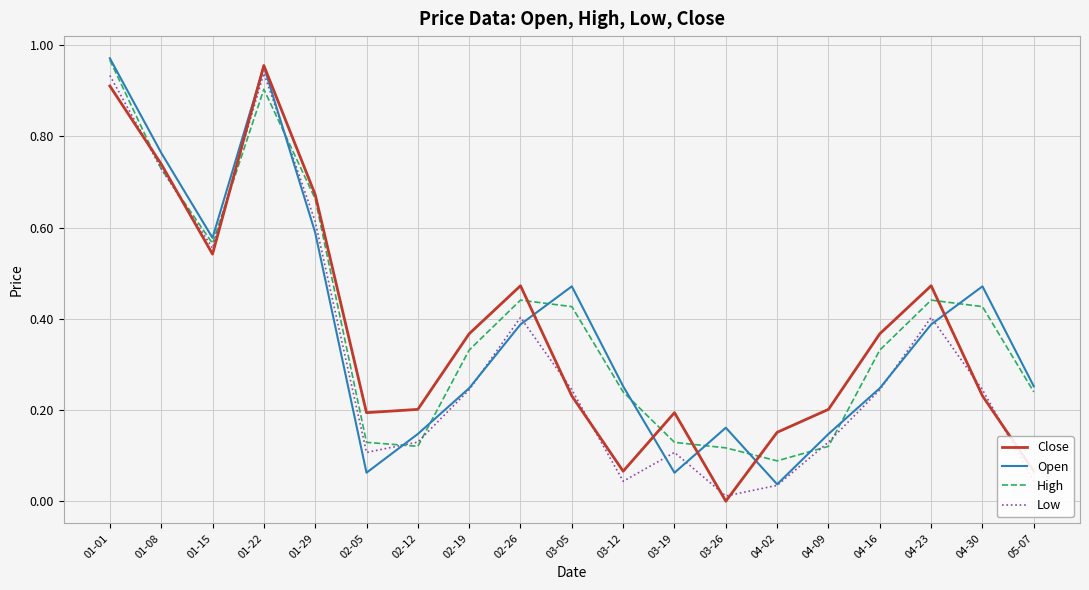

What position from the right is 01-29?

15